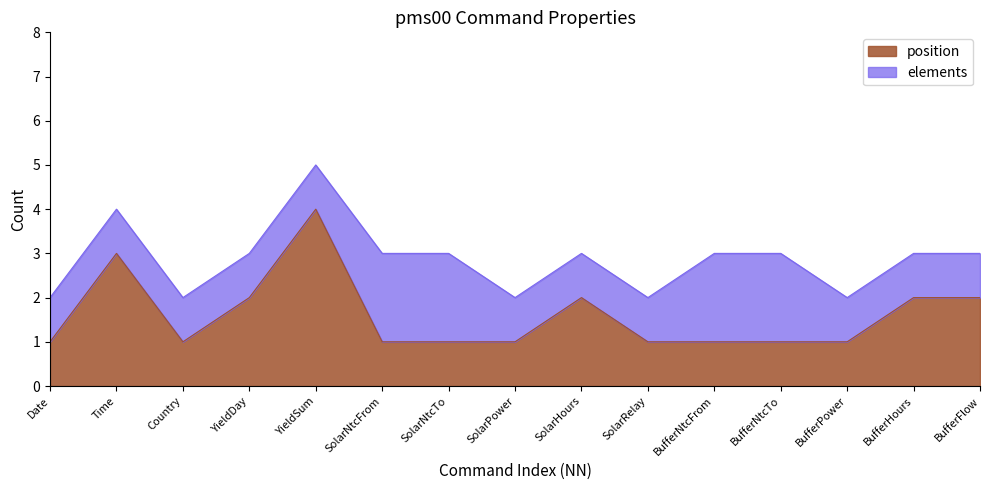

List the labels in order of value, smallest first.

Date, Country, SolarNtcFrom, SolarNtcTo, SolarPower, SolarRelay, BufferNtcFrom, BufferNtcTo, BufferPower, YieldDay, SolarHours, BufferHours, BufferFlow, Time, YieldSum